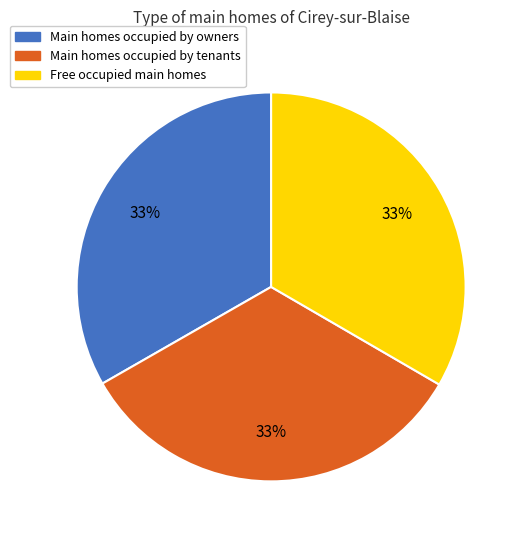

Is there a majority slice in this chart?

No